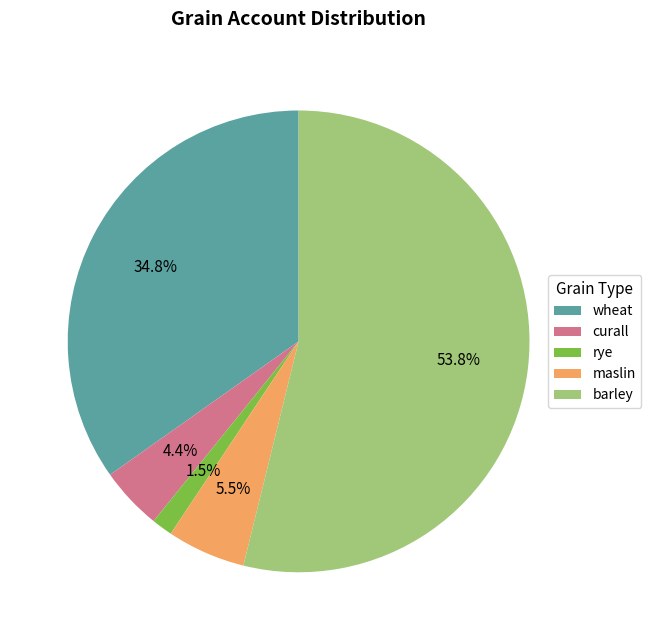

Which slice is the largest?

barley